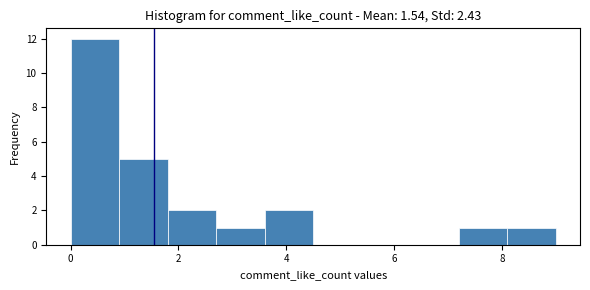

Over which range of the x-axis is the bar tallest?

0.0 to 0.9